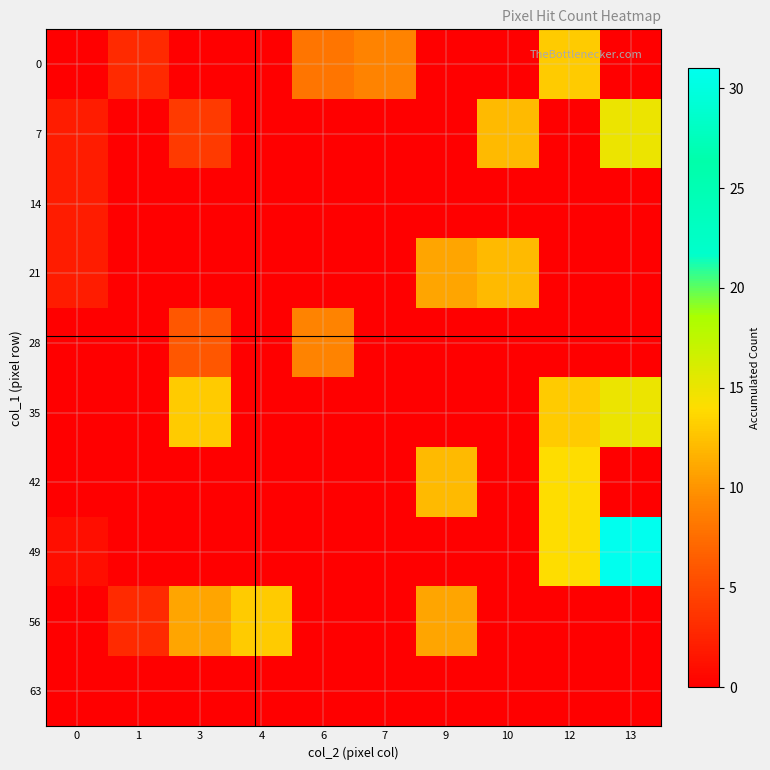

Reading left to right, list all the values displayed in this chart.

0: 0=0	1=3	3=0	4=0	6=8	7=9	9=0	10=0	12=13	13=0
7: 0=2	1=0	3=4	4=0	6=0	7=0	9=0	10=12	12=0	13=15
14: 0=2	1=0	3=0	4=0	6=0	7=0	9=0	10=0	12=0	13=0
21: 0=2	1=0	3=0	4=0	6=0	7=0	9=11	10=12	12=0	13=0
28: 0=0	1=0	3=6	4=0	6=9	7=0	9=0	10=0	12=0	13=0
35: 0=0	1=0	3=13	4=0	6=0	7=0	9=0	10=0	12=13	13=15
42: 0=0	1=0	3=0	4=0	6=0	7=0	9=12	10=0	12=14	13=0
49: 0=1	1=0	3=0	4=0	6=0	7=0	9=0	10=0	12=14	13=31
56: 0=0	1=3	3=11	4=13	6=0	7=0	9=11	10=0	12=0	13=0
63: 0=0	1=0	3=0	4=0	6=0	7=0	9=0	10=0	12=0	13=0